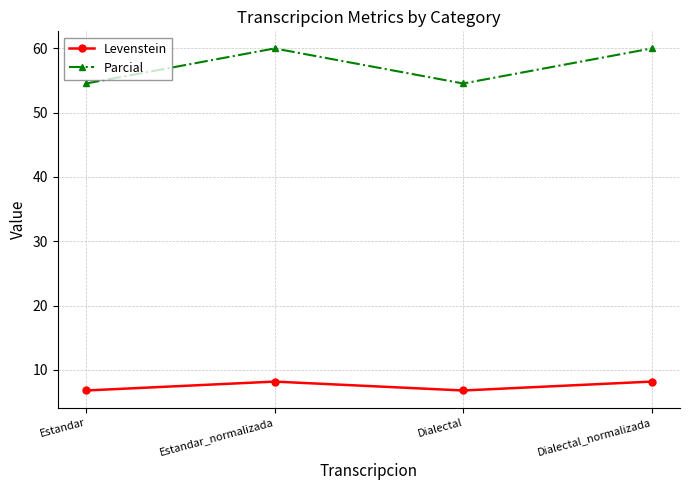

What is the difference between the maximum and minimum values in the Parcial series?

5.5